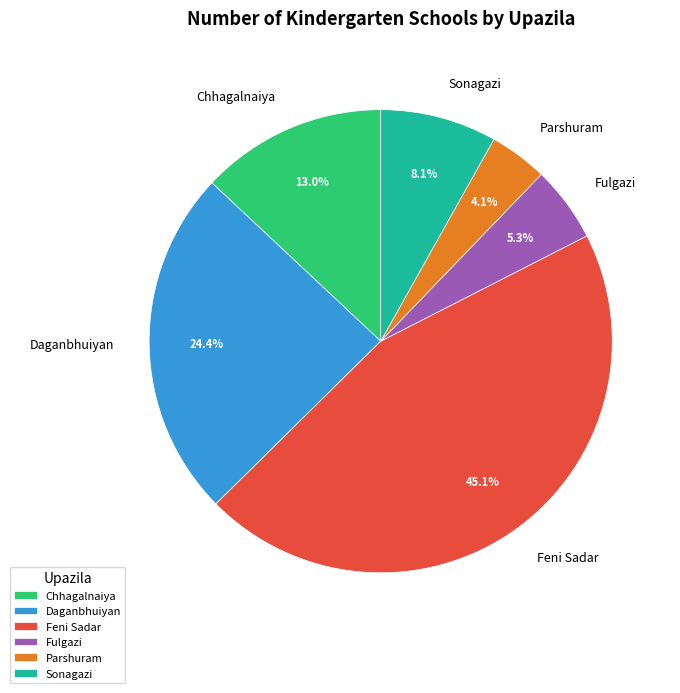

Rank the categories by value from highest to lowest.

Feni Sadar, Daganbhuiyan, Chhagalnaiya, Sonagazi, Fulgazi, Parshuram